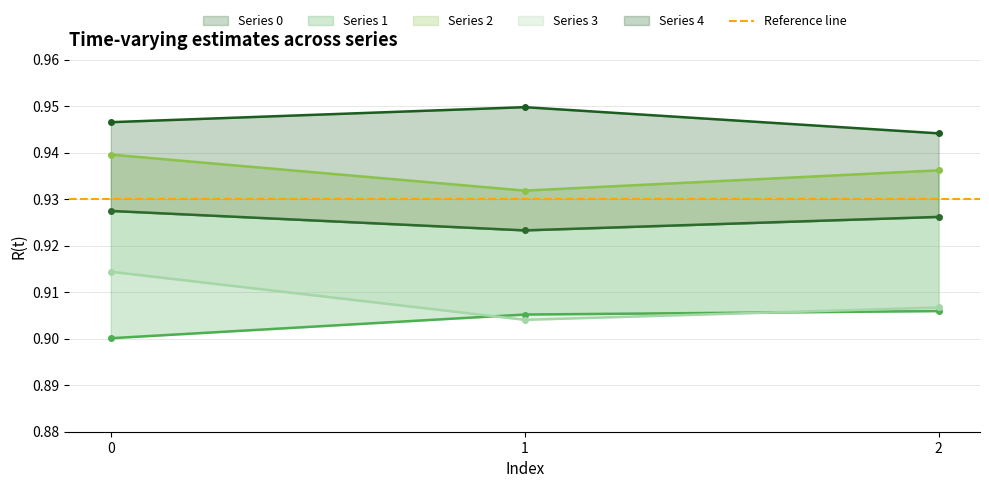

Does the chart have visible grid lines?

Yes